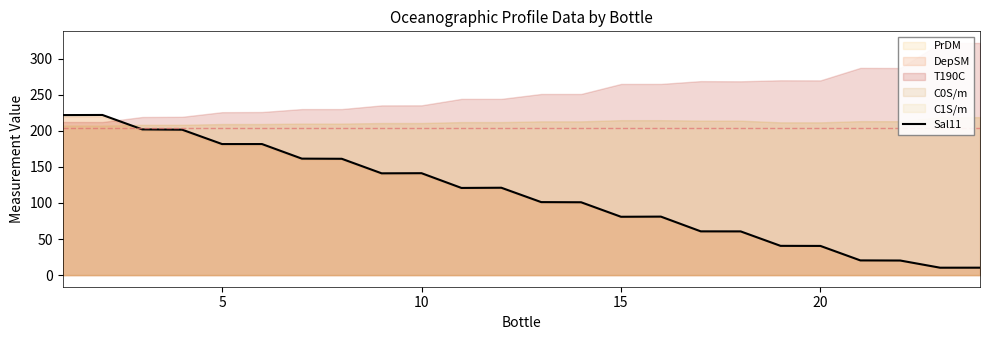

What is the maximum value for Sal11?

221.8